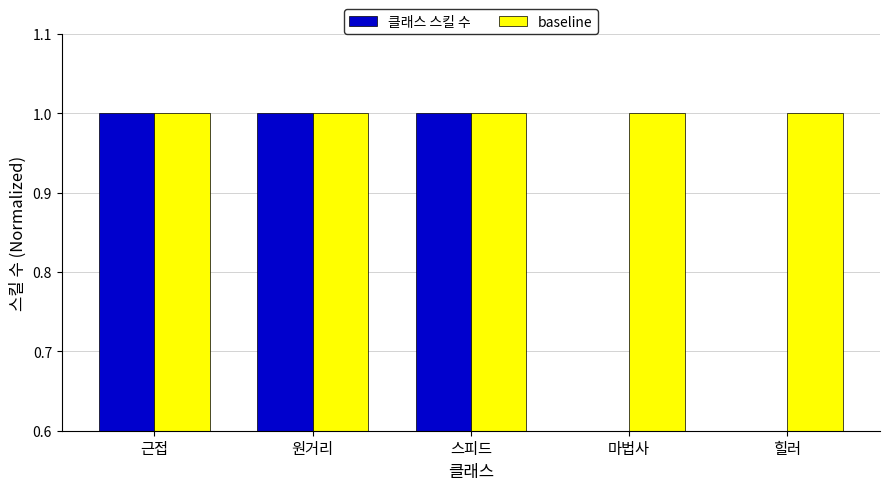

Is it true that baseline equals 1.0 at 힐러?

True